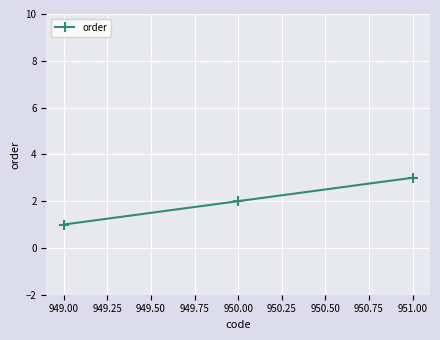

What is the label of the 3rd point from the left?

951.00